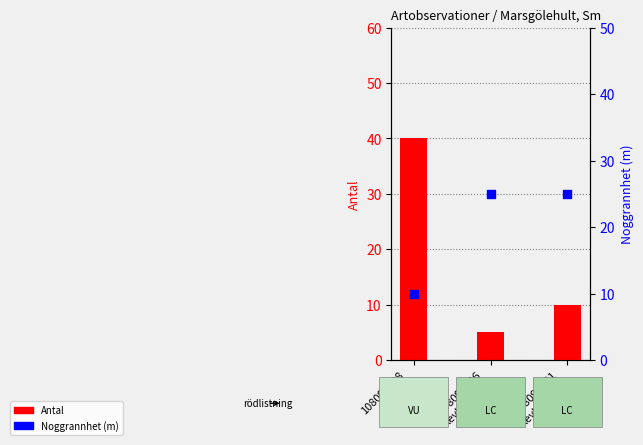

Which series has the largest total across all categories?

Noggrannhet (m)